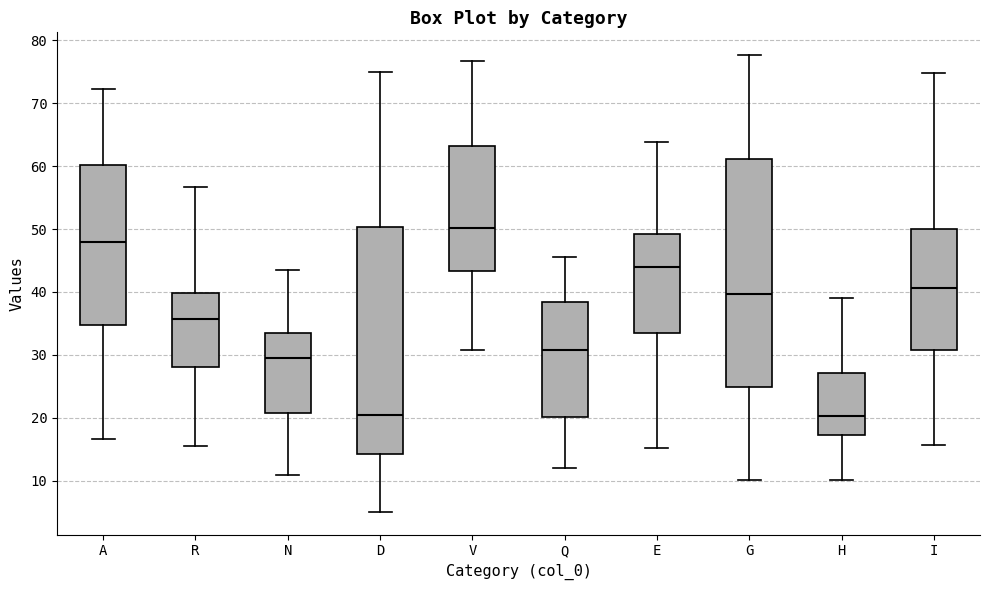

Where does the lower whisker of the box for R end on the y-axis? The values are not printed on the chart, so give them approximately, as read against the axis.

15